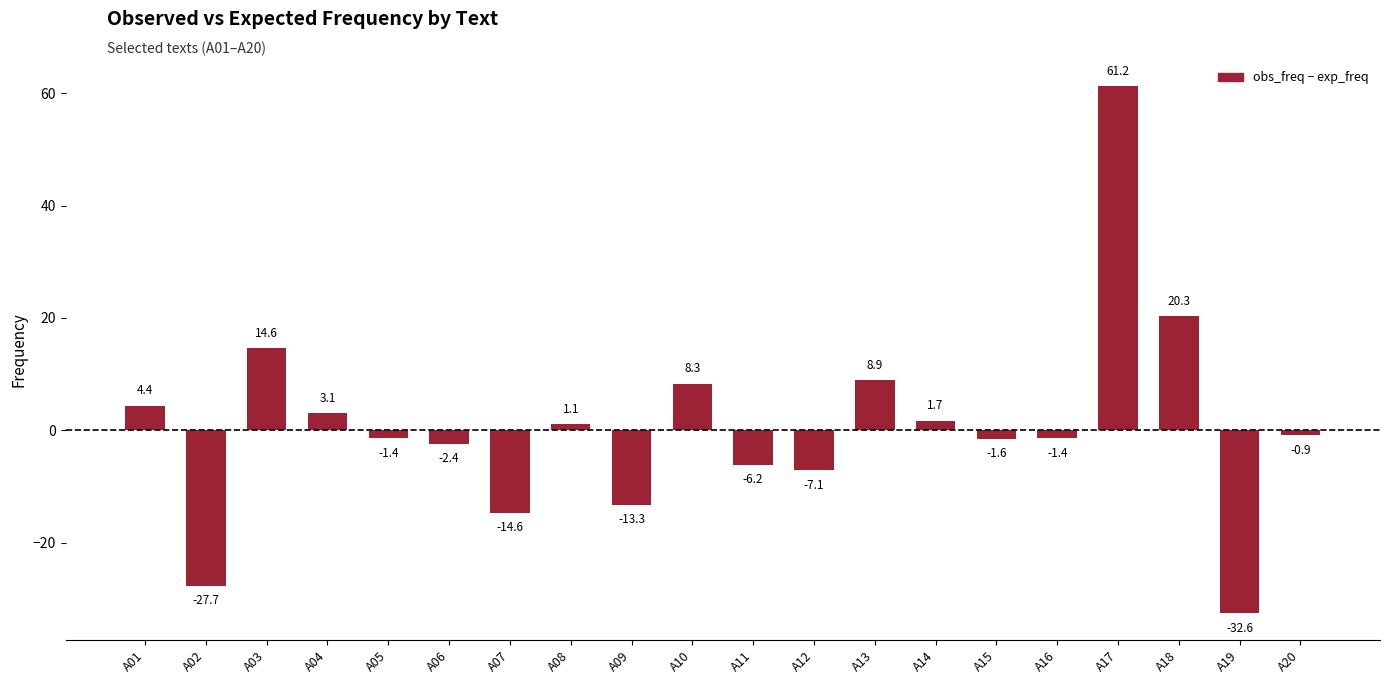

What is the difference between the values at A09 and A10?

21.5